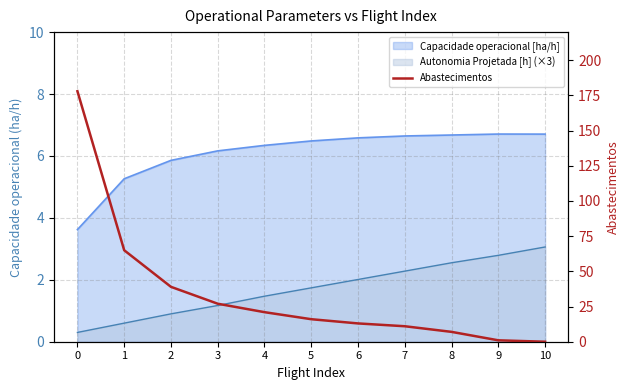

Does the chart have visible grid lines?

Yes